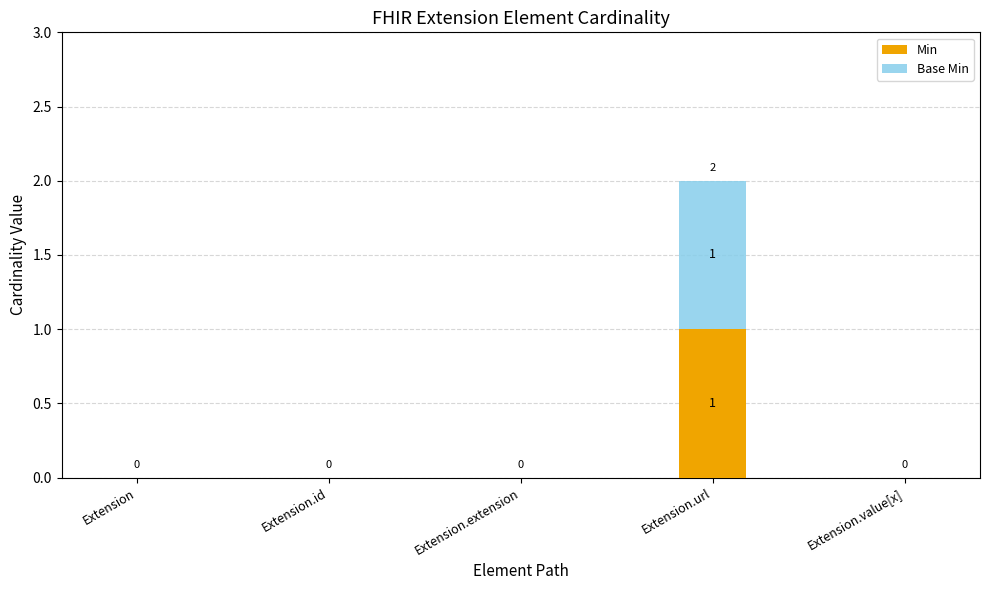

True or false: Min has a value of -1 at Extension.

False